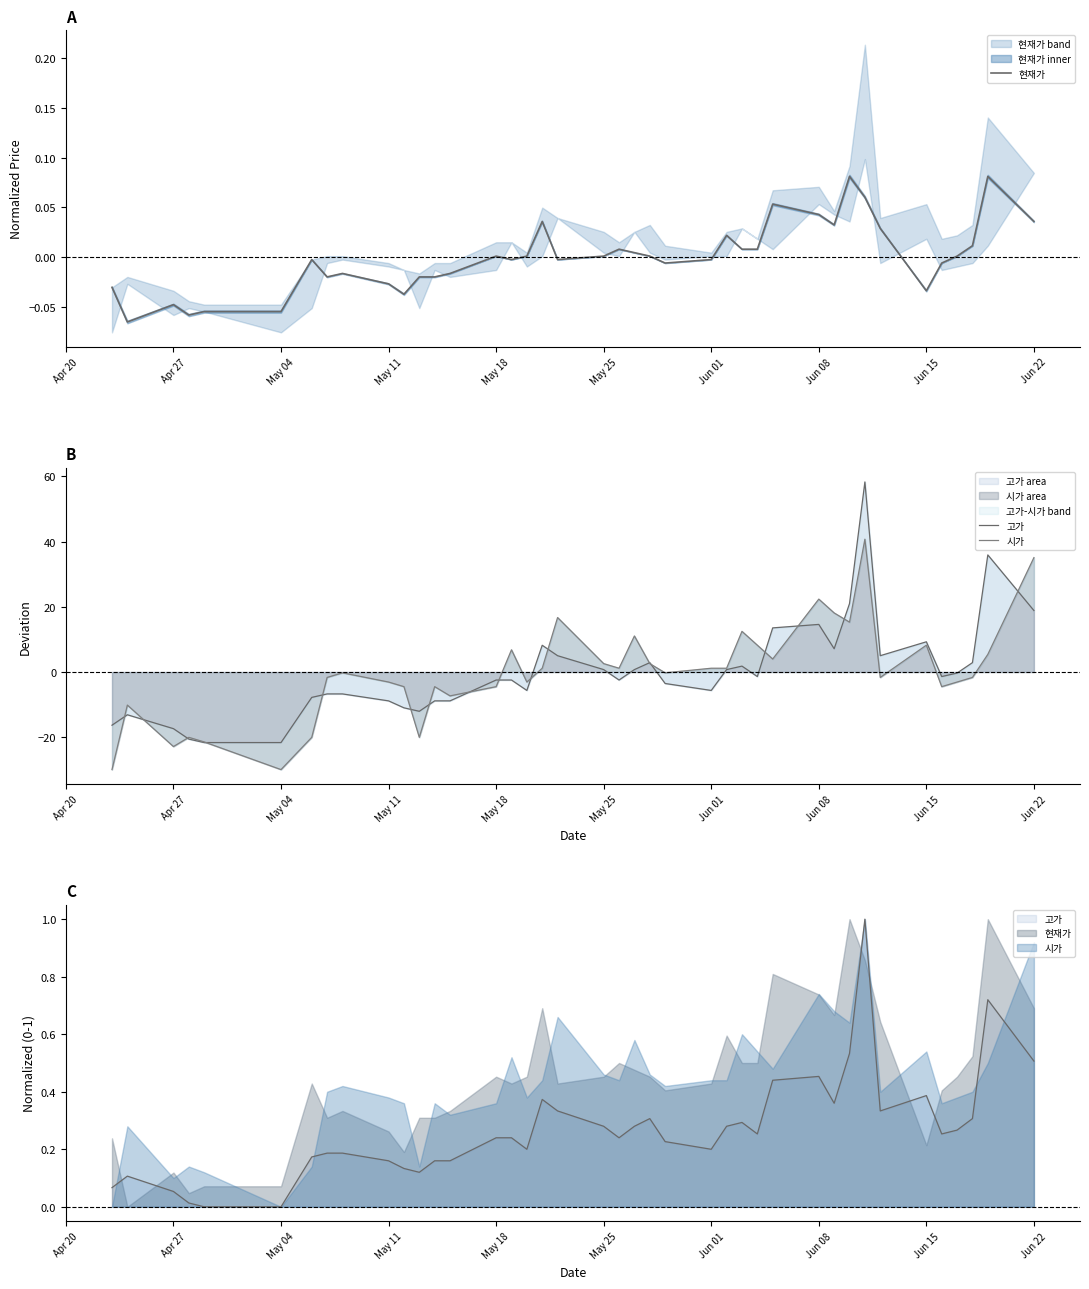

Is it true that 시가 area equals 22.4 at Jun 08?

True